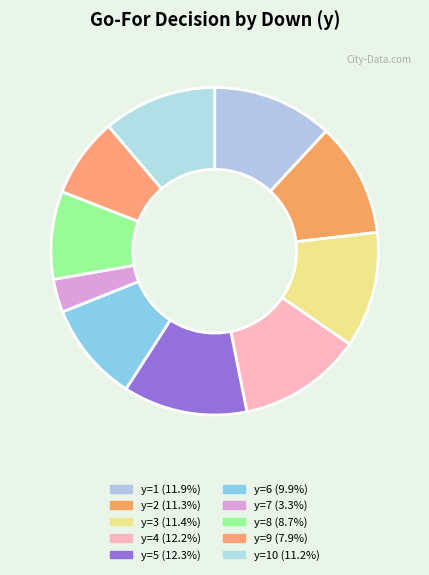

How many slices are in this pie chart?

10